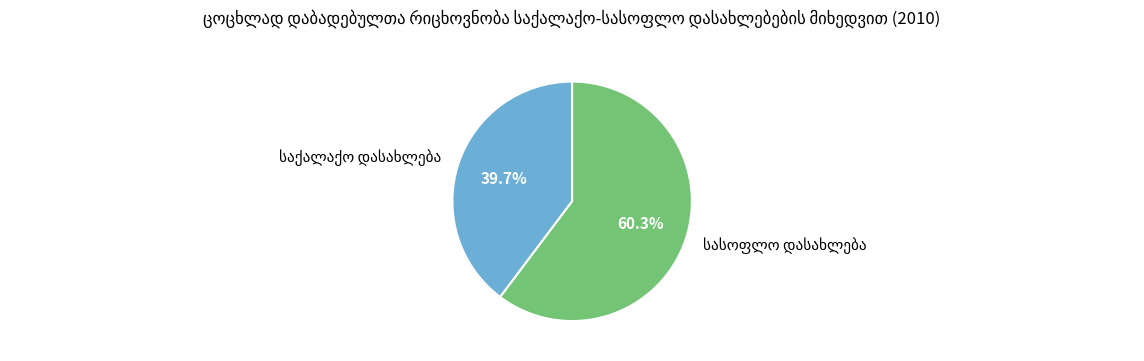

Is there any slice that represents more than half of the pie?

Yes